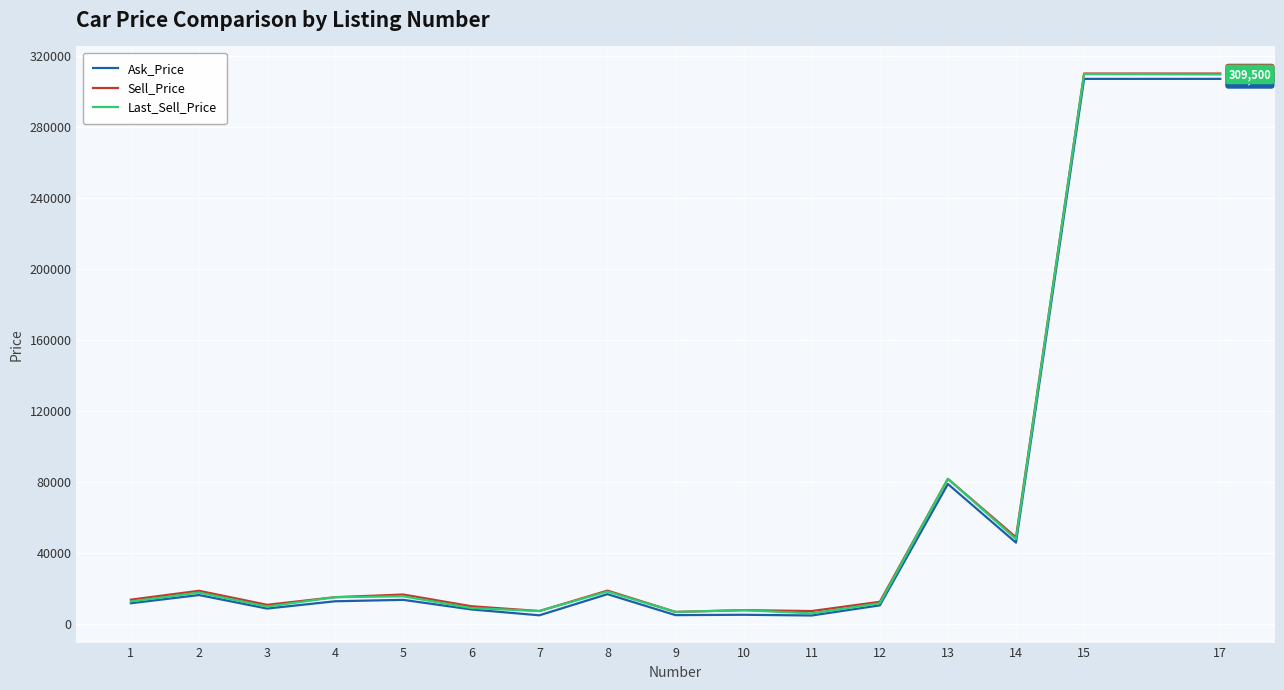

What is the spread (max minus min) of values at 6?

1800